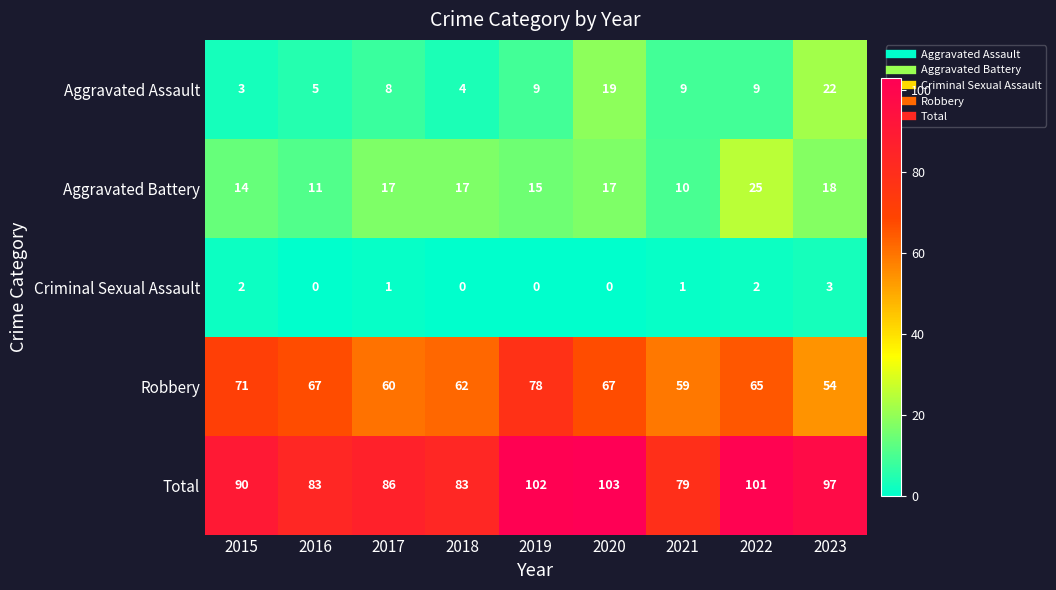

What is the difference between the maximum and minimum values in the Aggravated Battery series?

15